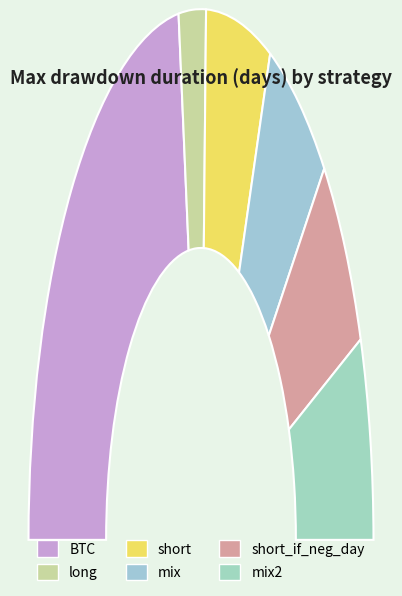

To the nearest percent, what is the combined percentage of mix2 and short_if_neg_day?

25%